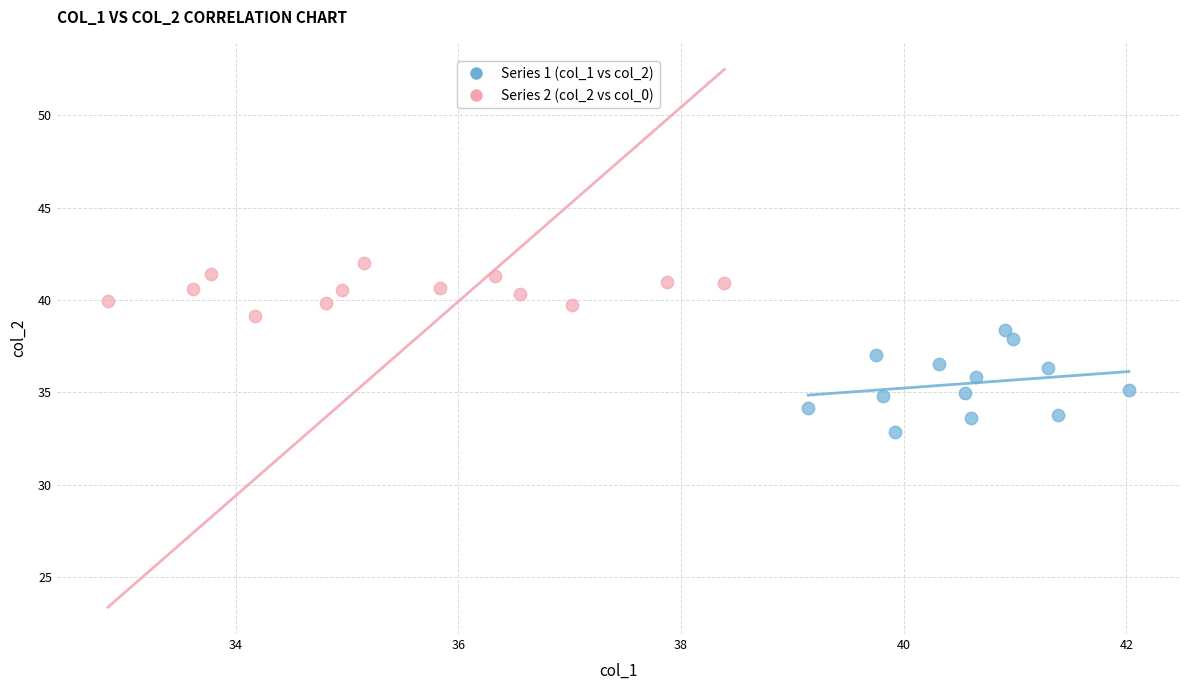

Which series has the widest spread of Y values?

Series 1 (col_1 vs col_2)